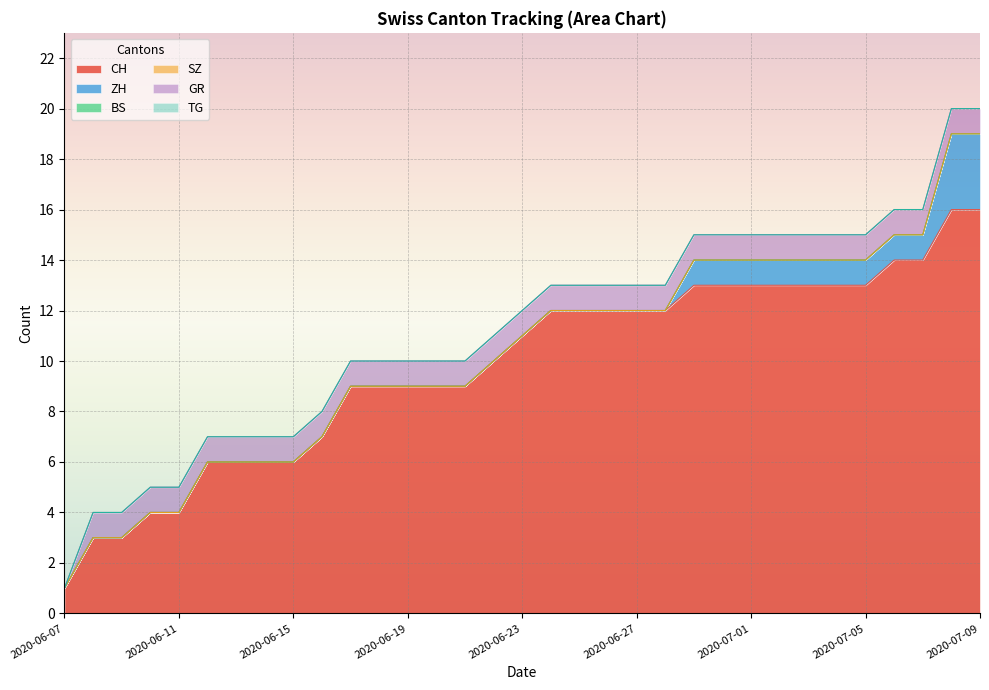

What are all the series names shown in the legend?

CH, ZH, BS, SZ, GR, TG